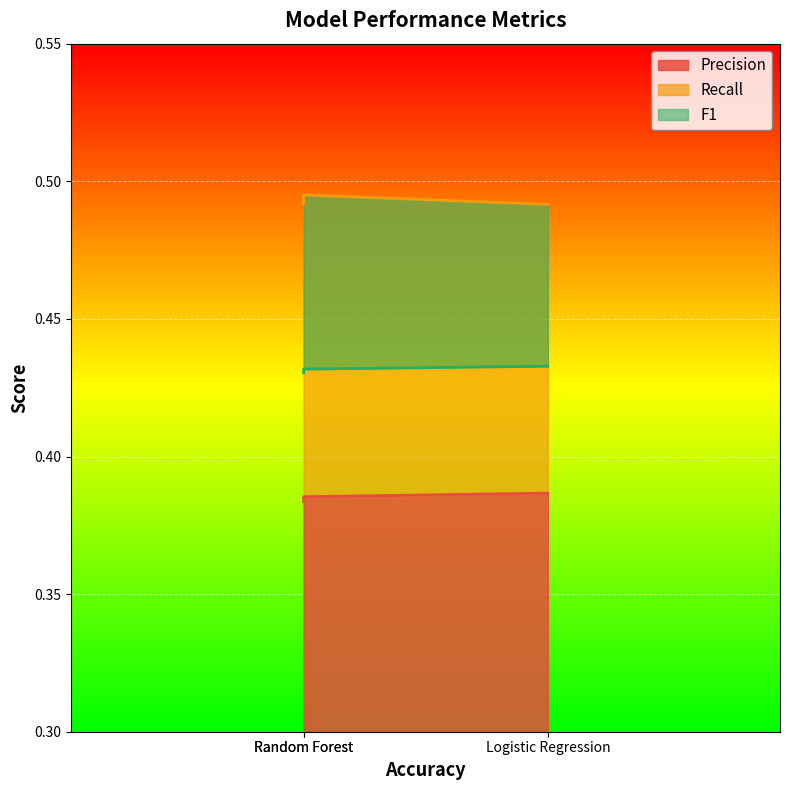

How many lines are shown in the chart?

3